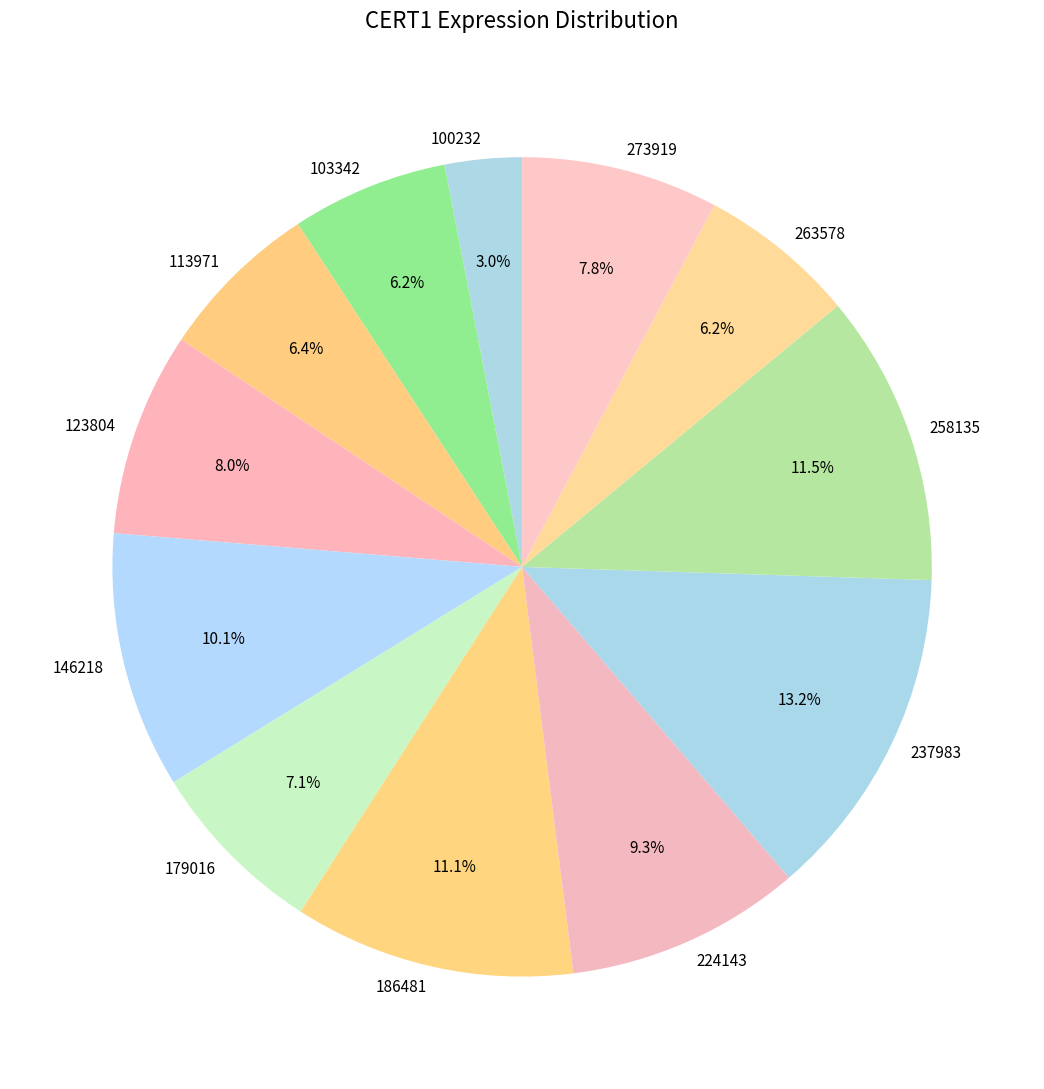

What percentage is NOT represented by 186481?

88.9%